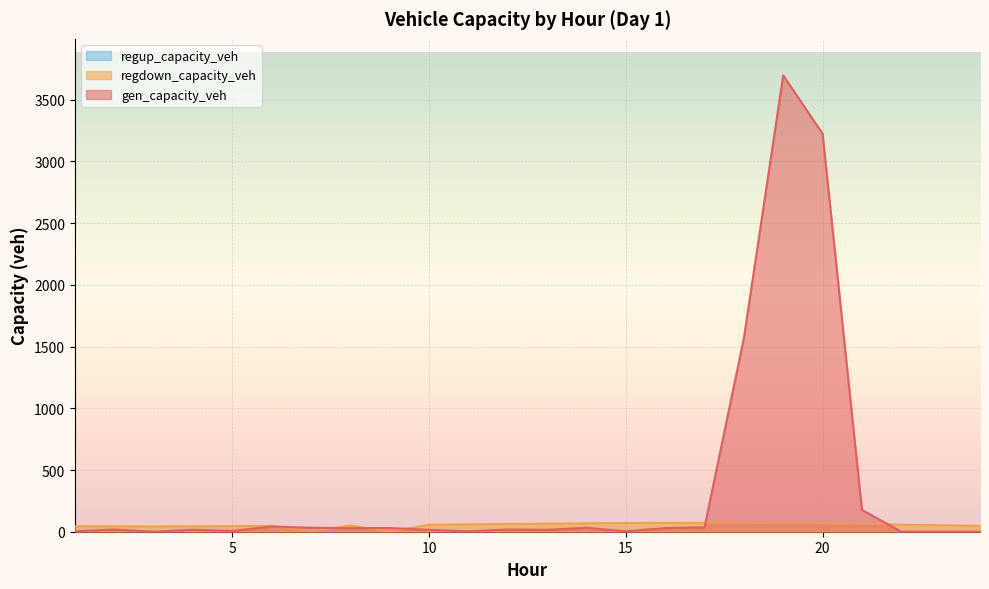

The value of gen_capacity_veh at 8 is 29.0. True or false?

True